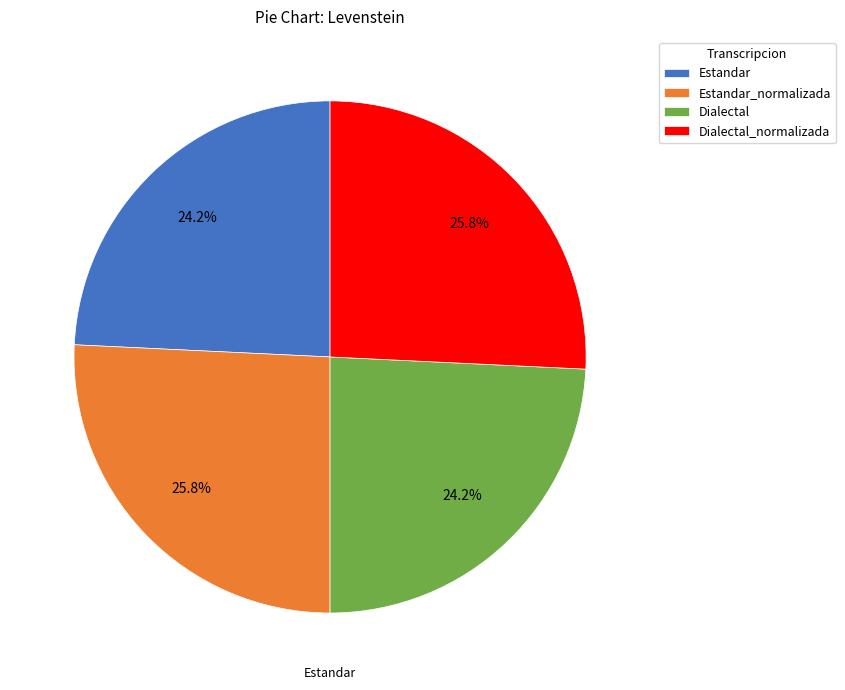

To the nearest percent, what percentage of the pie is Dialectal_normalizada?

26%